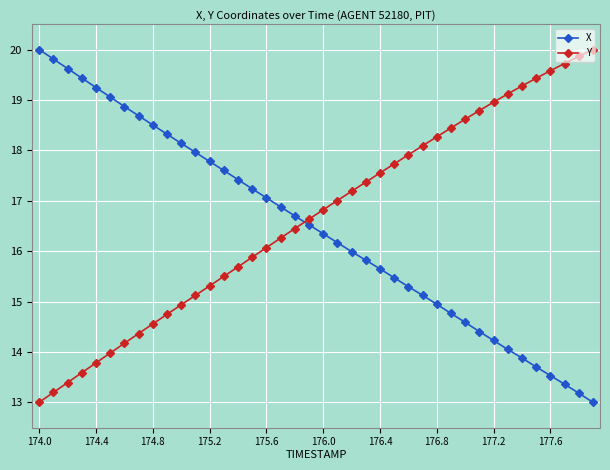

True or false: X has more than 0 interior local peaks.

False